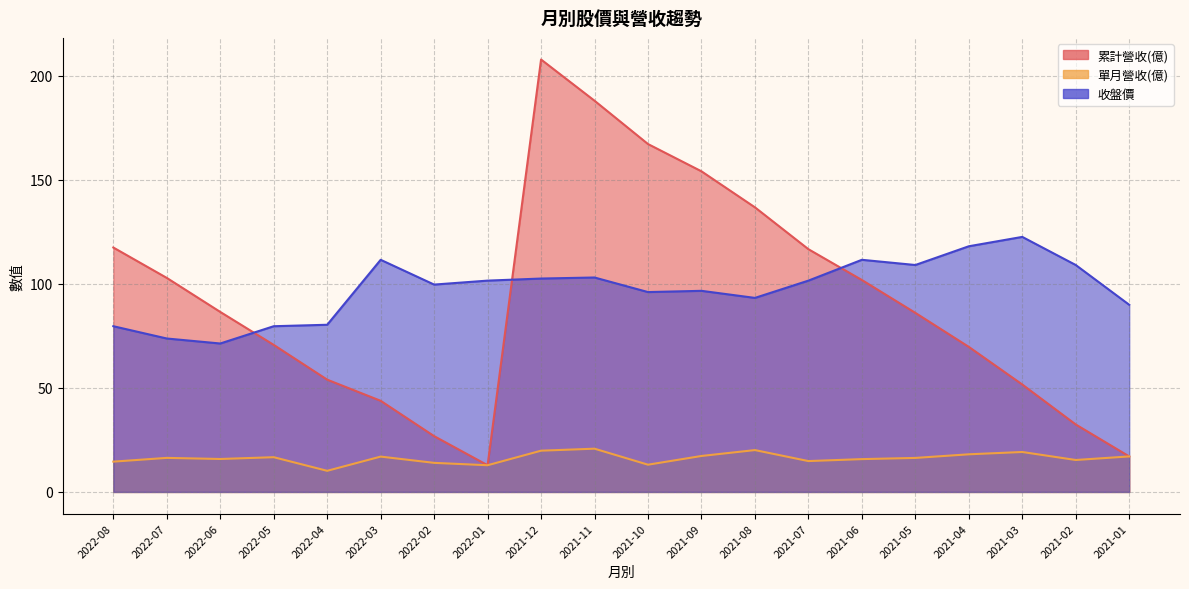

At which label is 累計營收(億) closest to 110?

2021-07